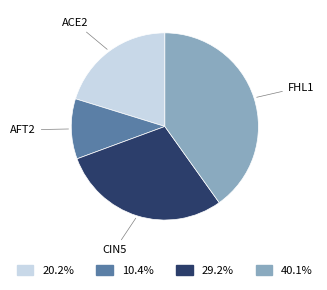

Do CIN5 and AFT2 together represent more than half of the pie?

No